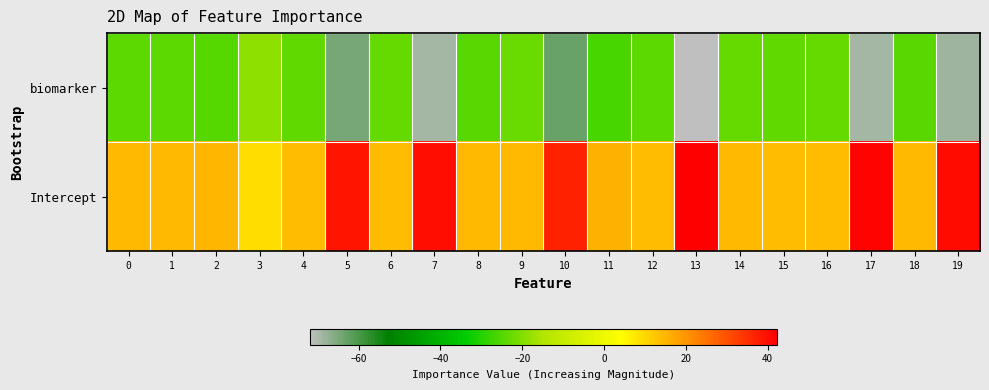

Reading left to right, extract all data points from this chart.

biomarker: 0=-24.1	1=-24.1	2=-24.8	3=-18.7	4=-23.4	5=-64.7	6=-22.9	7=-68.9	8=-24.2	9=-22.5	10=-63.4	11=-26.1	12=-24.1	13=-72.0	14=-23.2	15=-23.5	16=-23.2	17=-69.2	18=-24.6	19=-68.8
Intercept: 0=14.4	1=14.3	2=14.7	3=9.0	4=13.9	5=39.2	6=14.1	7=39.7	8=14.3	9=14.4	10=37.1	11=15.7	12=14.2	13=42.3	14=14.4	15=13.9	16=13.8	17=41.5	18=14.5	19=40.4